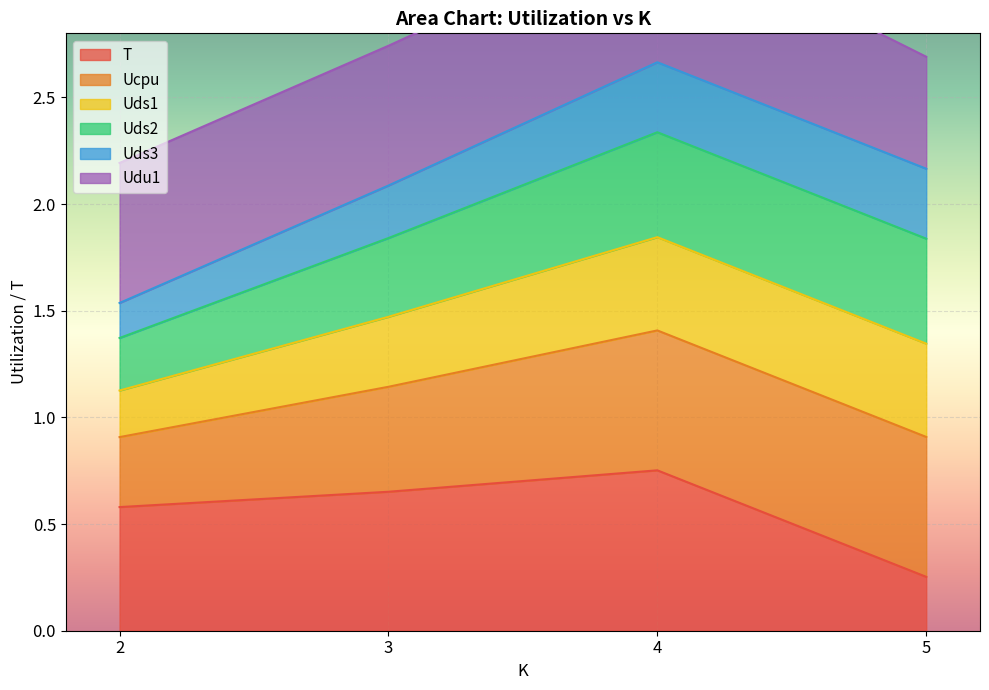

Is it true that T equals 1.2 at 4?

False